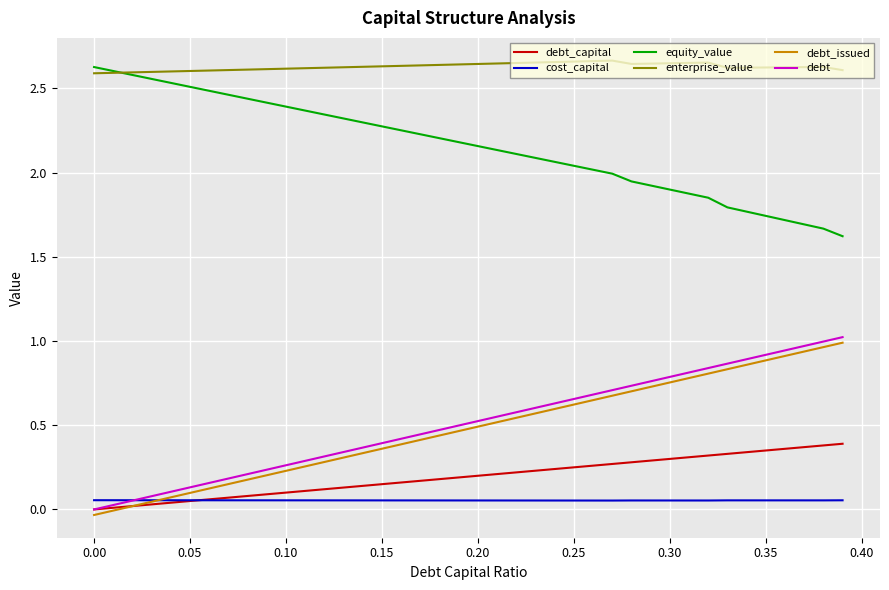

True or false: debt_capital and enterprise_value intersect in this chart.

False